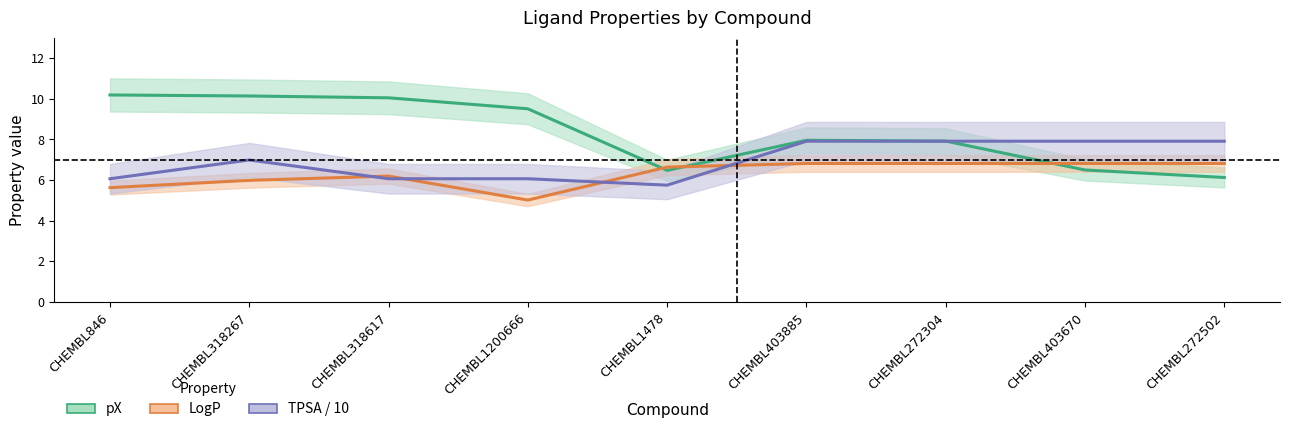

Rank the series by their maximum value, from lowest to highest.

LogP, TPSA / 10, pX